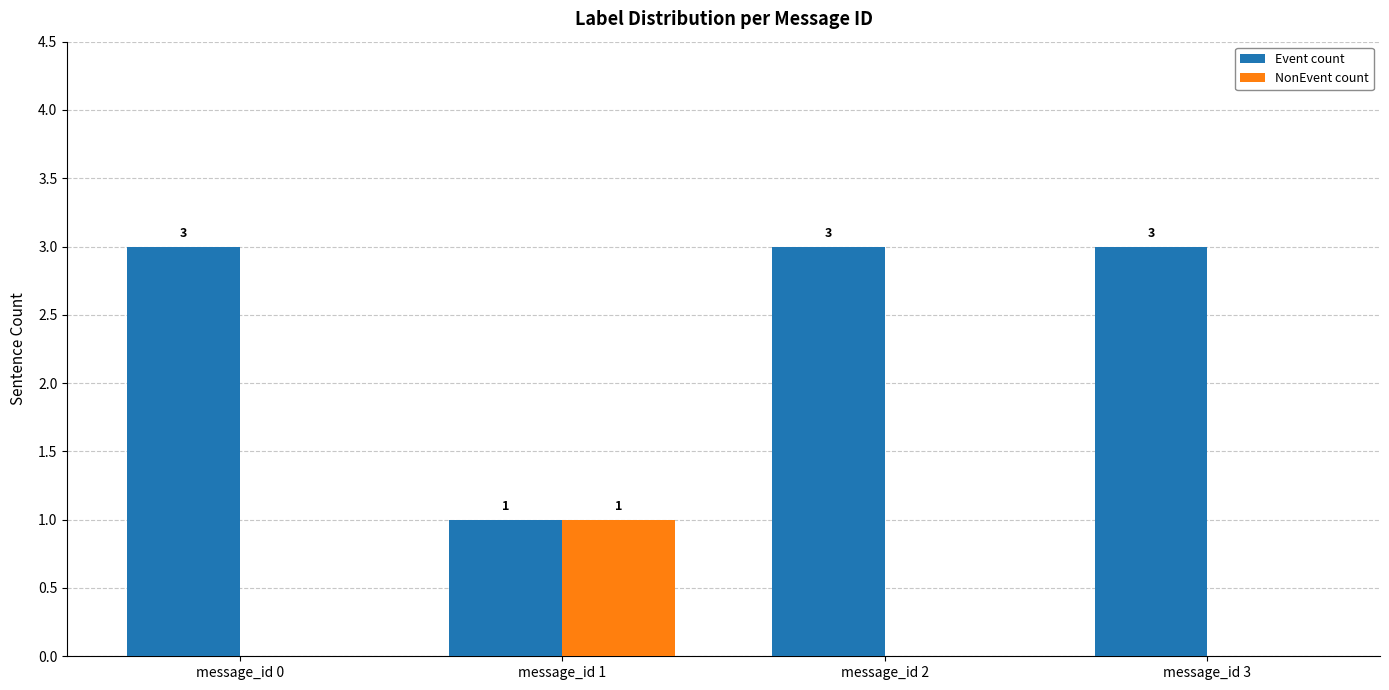

True or false: NonEvent count has a value of 1 at message_id 2.

False